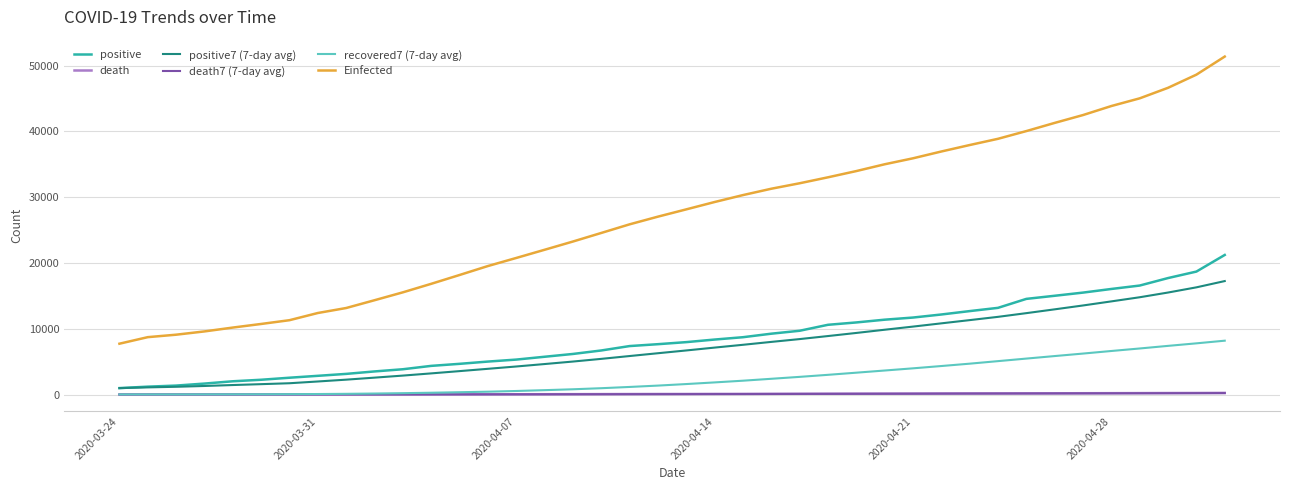

What is the highest value of the death series?

247.0